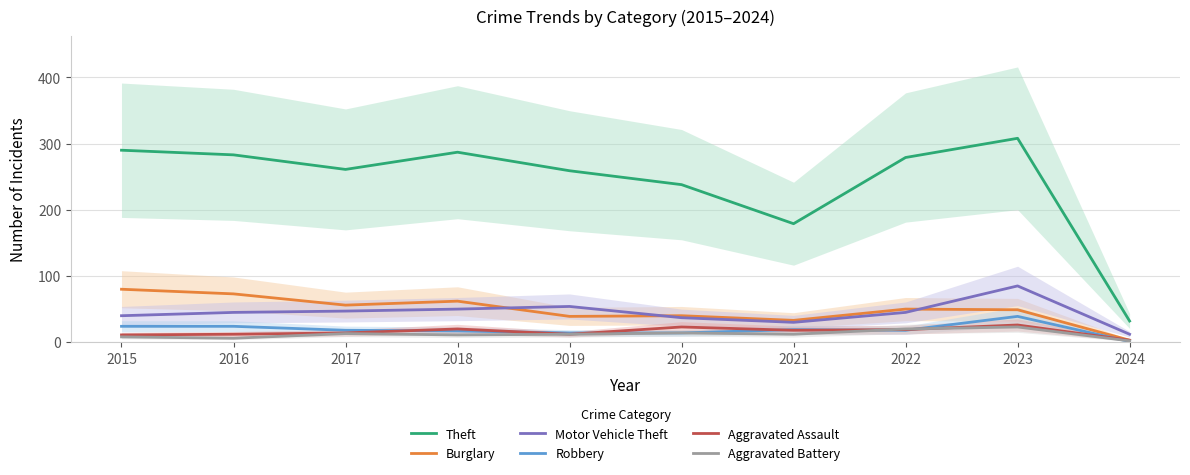

What is the spread (max minus min) of values at 2015?

282